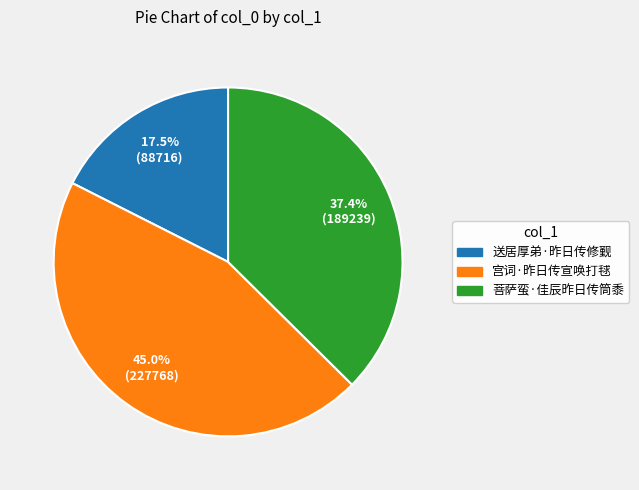

Do 菩萨蛮·佳辰昨日传筒黍 and 宫词·昨日传宣唤打毬 together represent more than half of the pie?

Yes